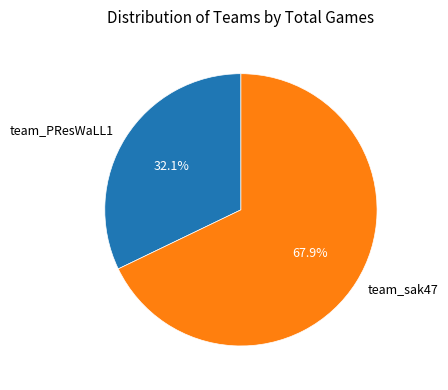

To the nearest percent, what is the difference between the largest and smallest slice percentages?

36%